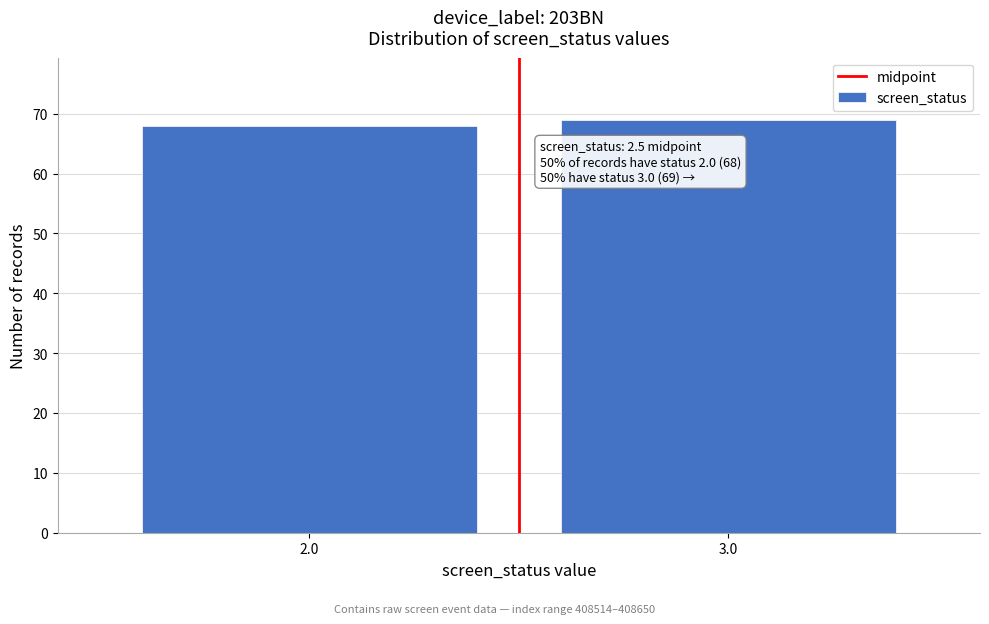

Reading right to left, list all the values displayed in this chart.

3.0=69	2.0=68